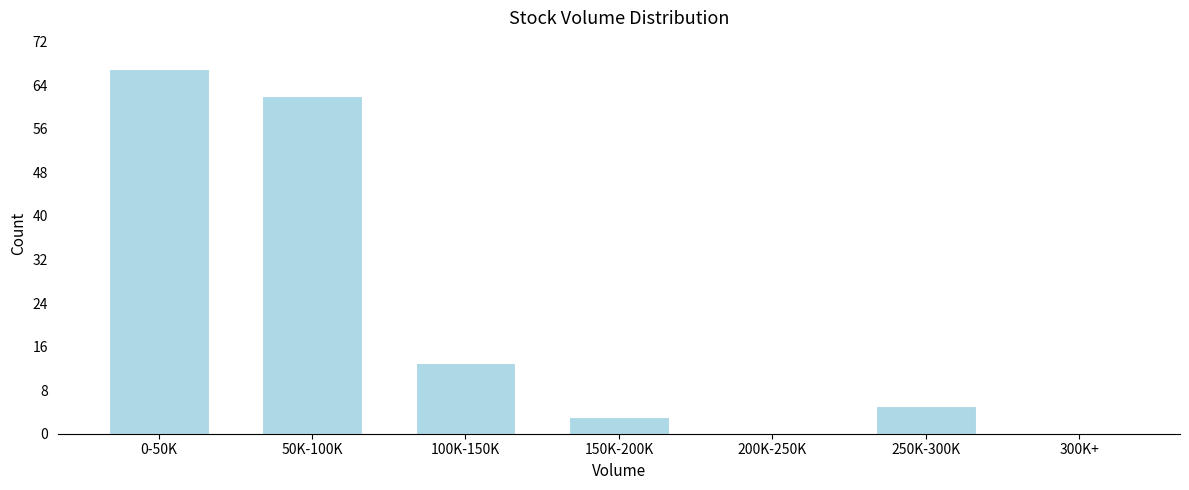

Between 0-50K and 150K-200K, which is larger?

0-50K